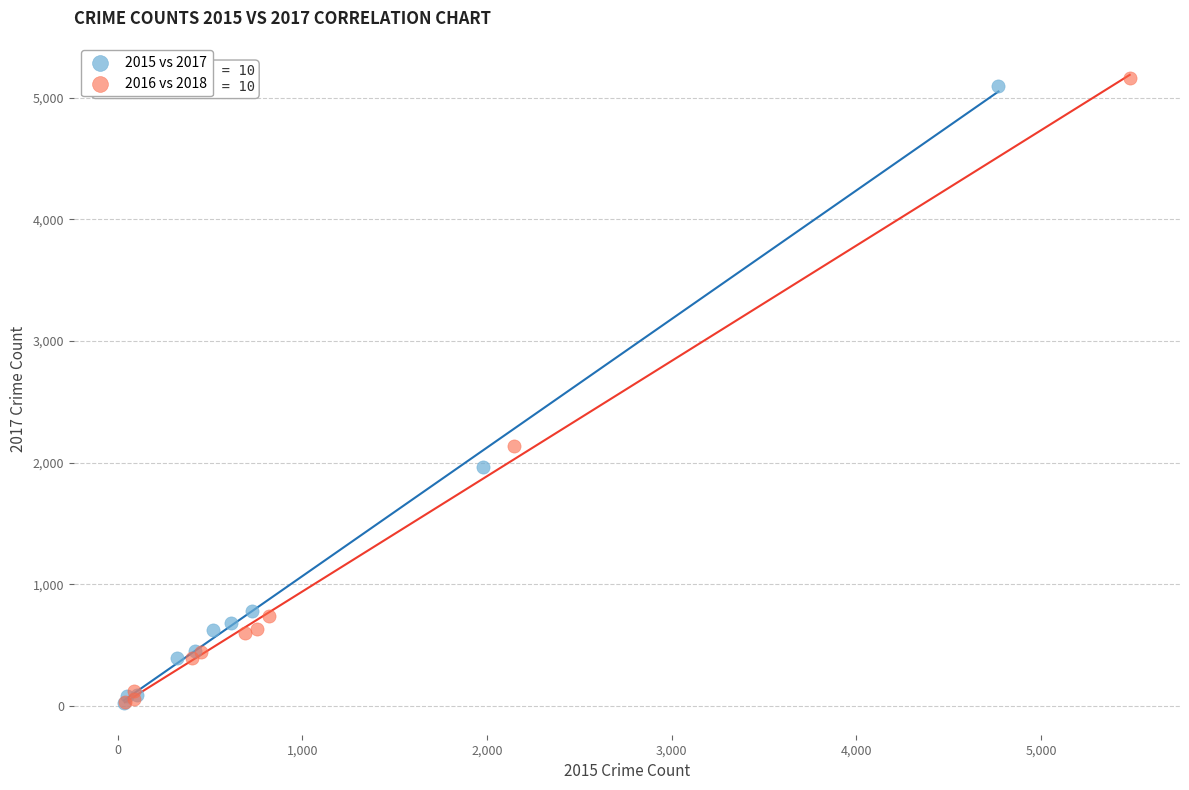

What are all the series names shown in the legend?

2015 vs 2017, 2016 vs 2018